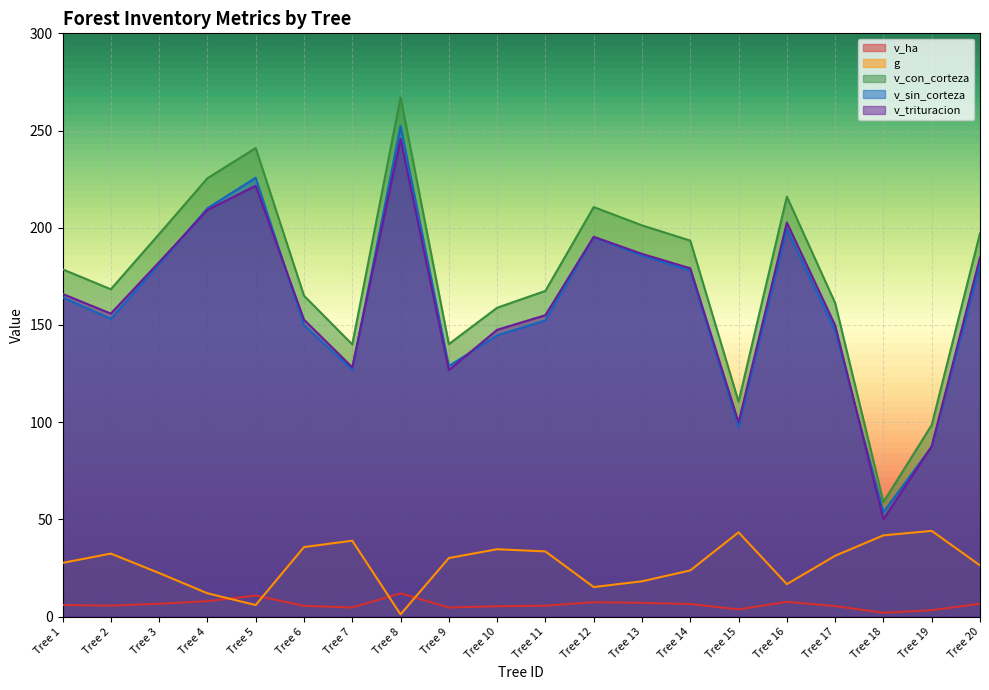

Reading right to left, what are all the values shown in this chart?

v_ha: 6.6	3.3	2.0	5.4	7.6	3.7	6.5	7.1	7.4	5.6	5.3	4.7	12.0	4.7	5.5	10.8	7.9	6.6	5.6	6.0
g: 26.4	44.1	41.8	31.3	16.7	43.4	23.8	18.2	15.2	33.5	34.6	30.1	1.1	39.0	35.8	5.9	12.0	22.4	32.4	27.6
v_con_corteza: 197.2	98.5	58.9	161.3	216.0	110.5	193.4	201.2	210.7	167.5	158.9	140.2	267.1	140.0	165.1	241.0	225.5	196.8	168.4	178.6
v_sin_corteza: 180.6	87.4	53.7	147.1	199.4	97.6	177.9	185.7	195.1	152.3	144.7	128.9	252.3	127.0	149.9	225.7	210.0	181.3	153.2	164.3
v_trituracion: 184.7	87.7	50.1	149.8	202.7	99.9	179.2	186.6	195.4	155.0	147.5	126.8	245.7	128.2	152.7	221.6	209.2	182.3	155.9	166.0